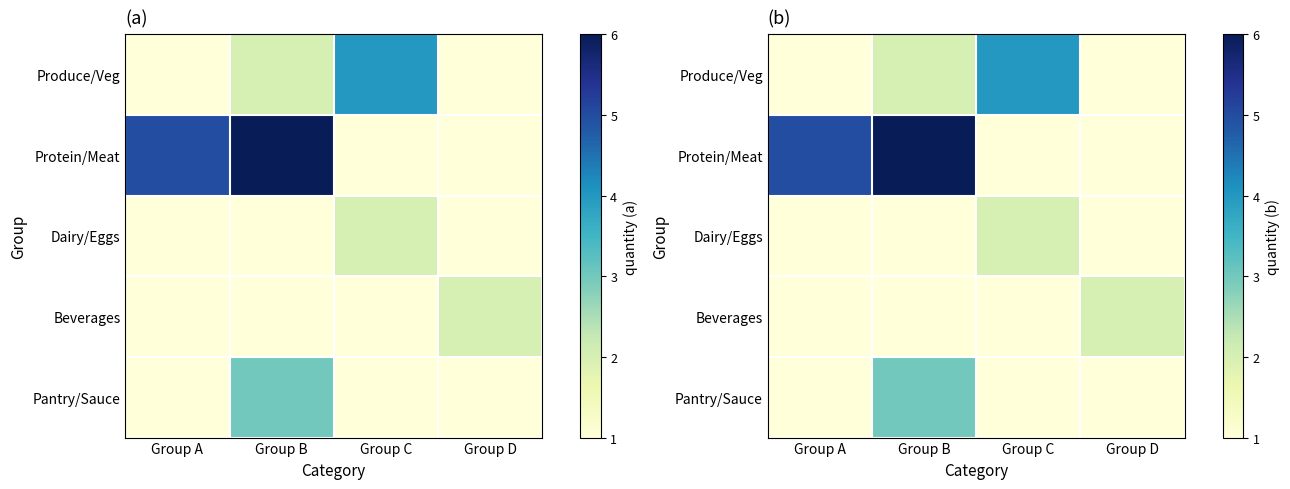

Which series has the largest range (max minus min)?

Protein/Meat